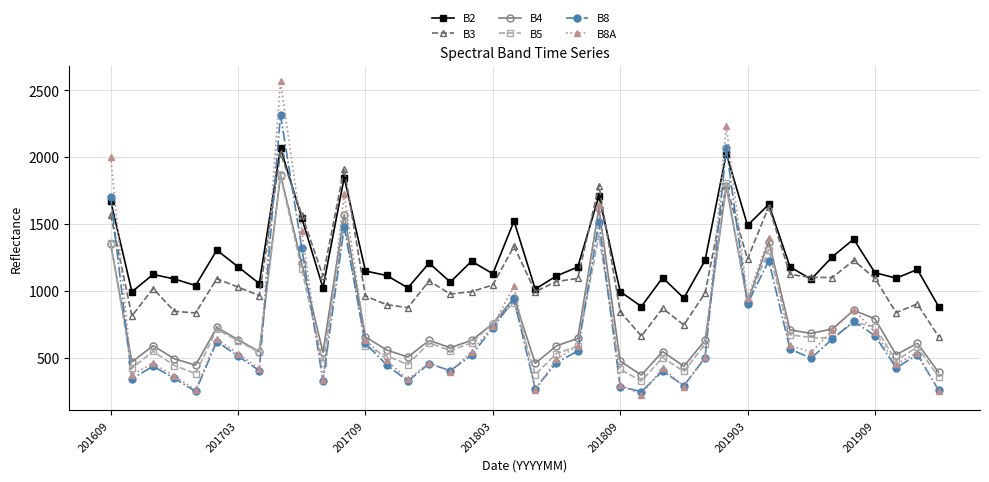

Which series has the largest total across all categories?

B2